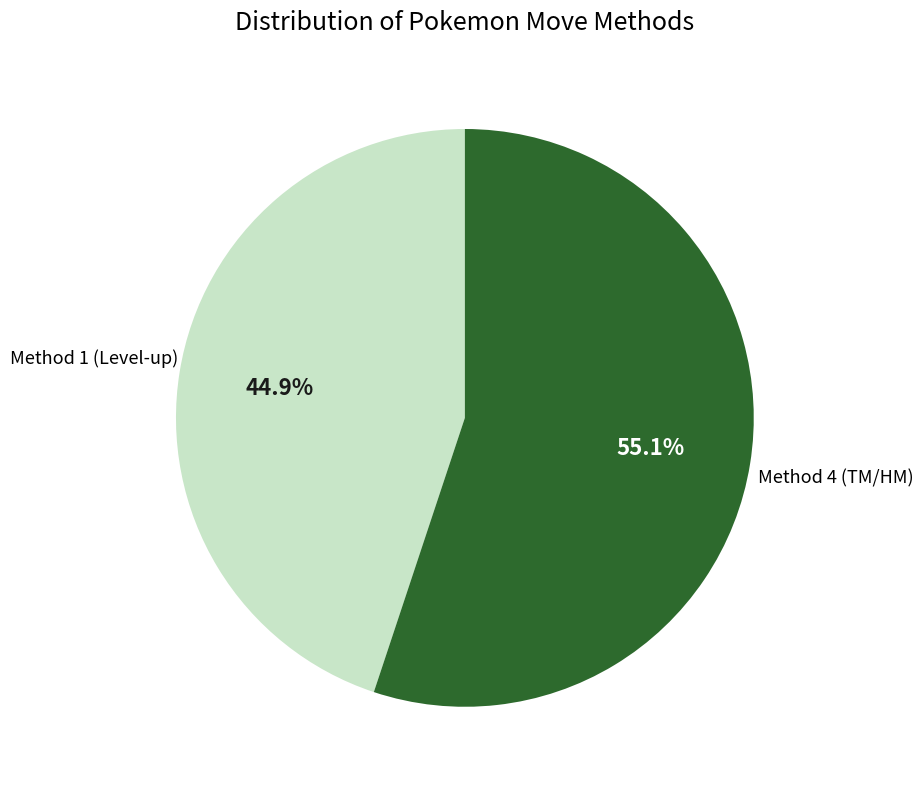

Is there any slice that represents more than half of the pie?

Yes